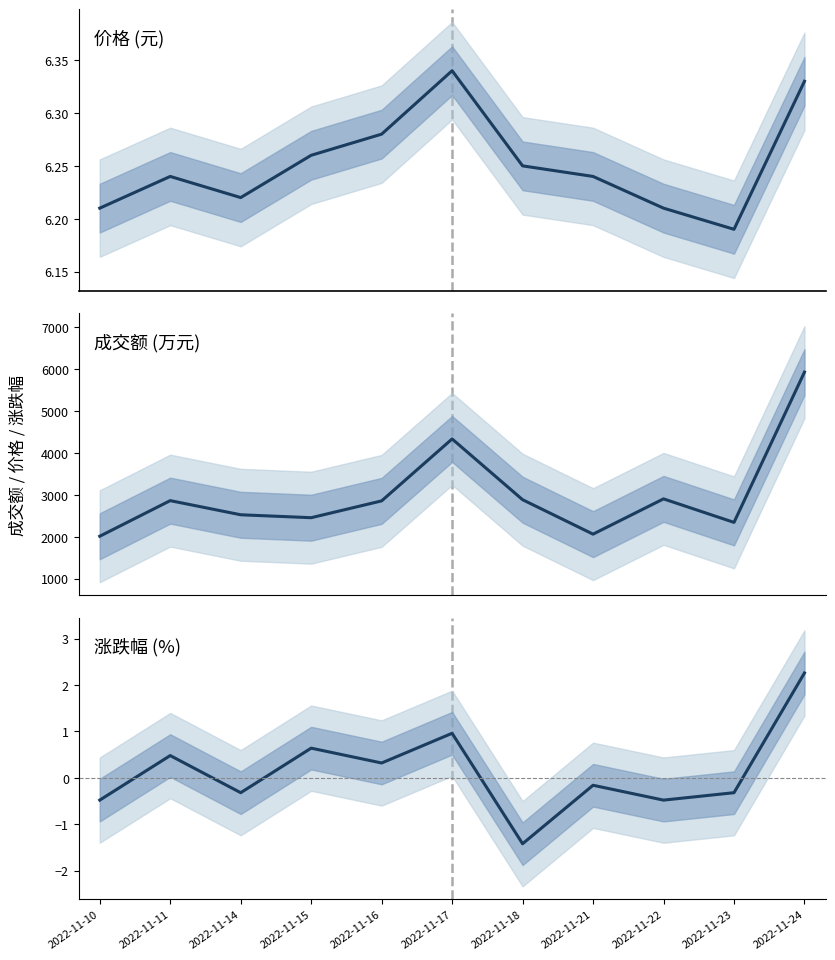

Rank the series by their maximum value, from lowest to highest.

涨跌幅%, 价格, 成交额(万元)